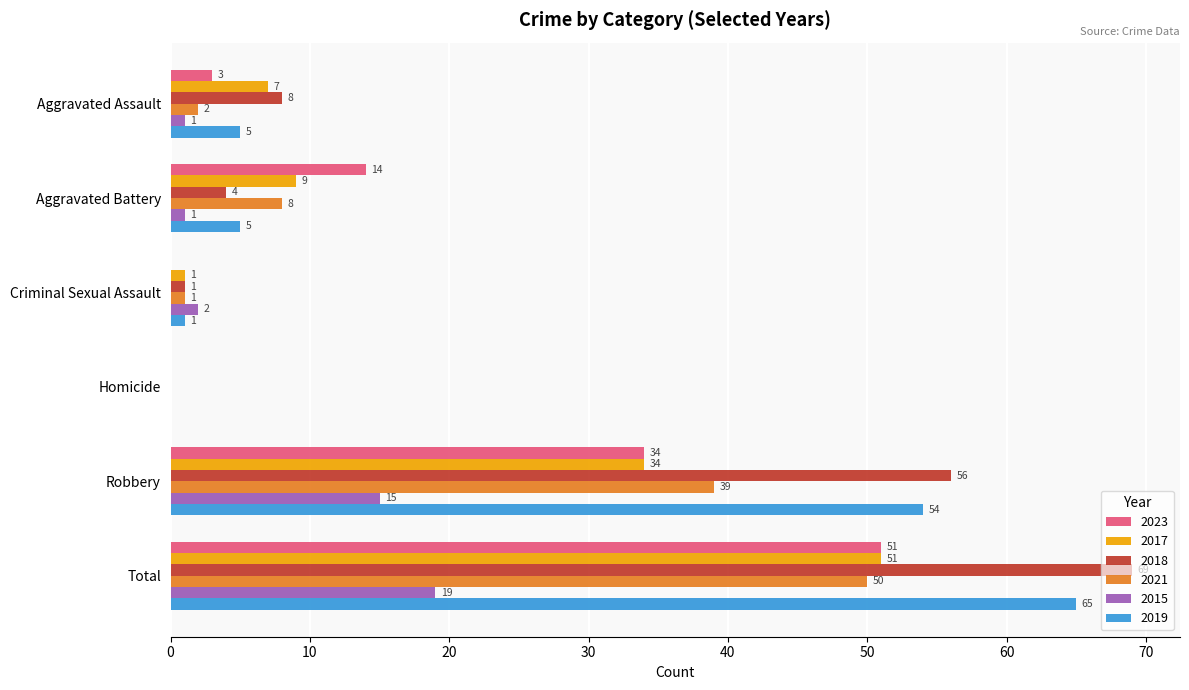

Which series has the largest total across all categories?

2018